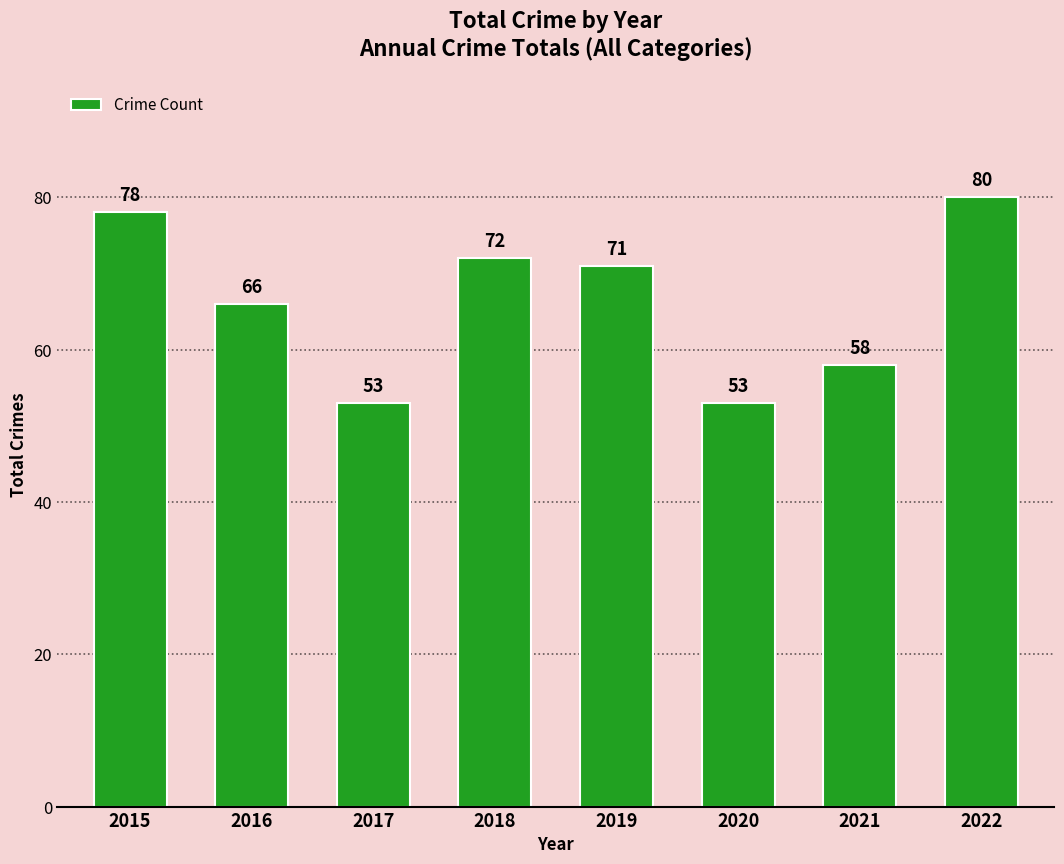

What is the difference between the maximum and second lowest values?

27